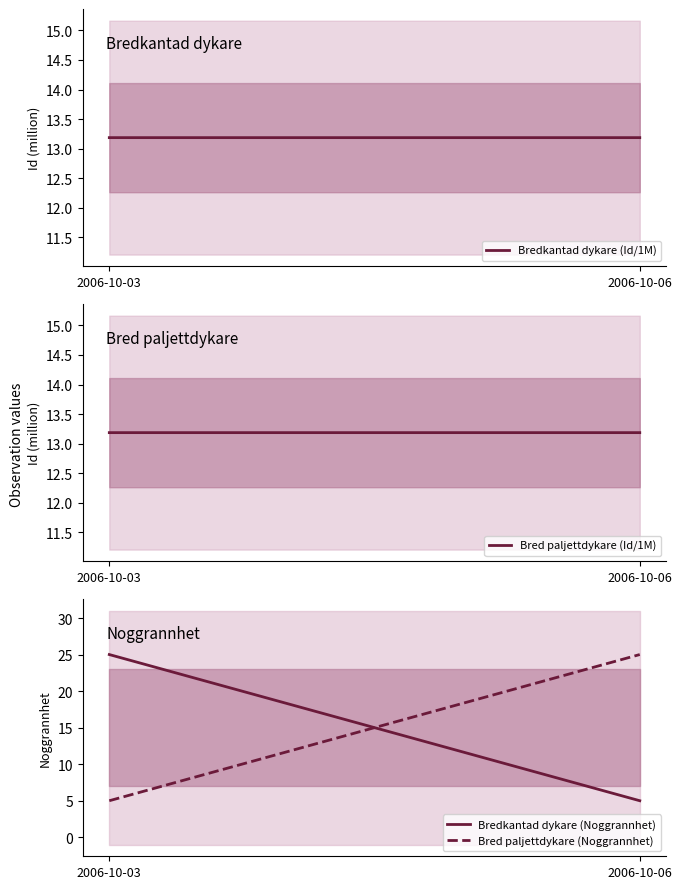

Count the number of categories in the chart.

2